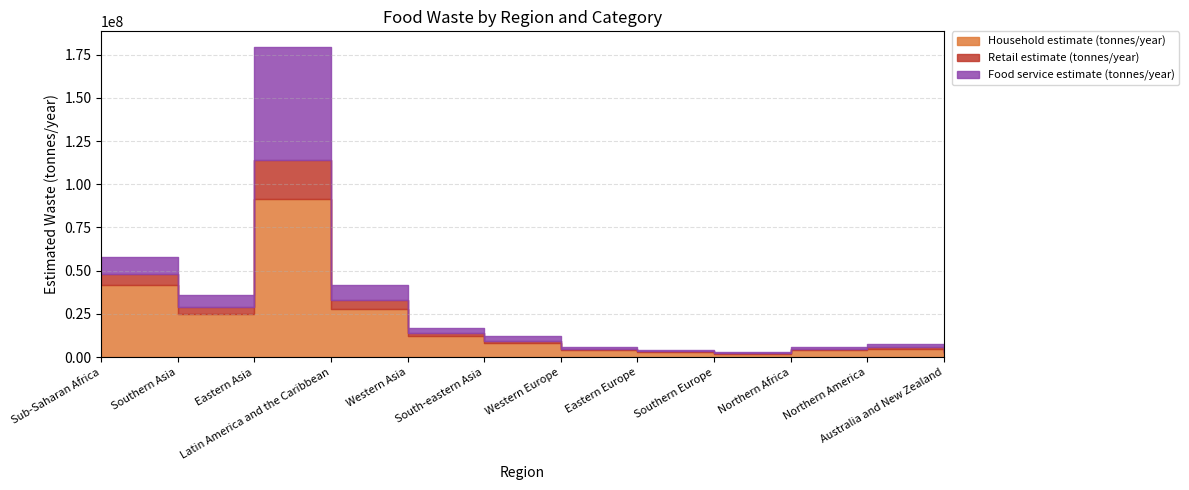

List the series in order of their peak value, highest first.

Household estimate (tonnes/year), Food service estimate (tonnes/year), Retail estimate (tonnes/year)